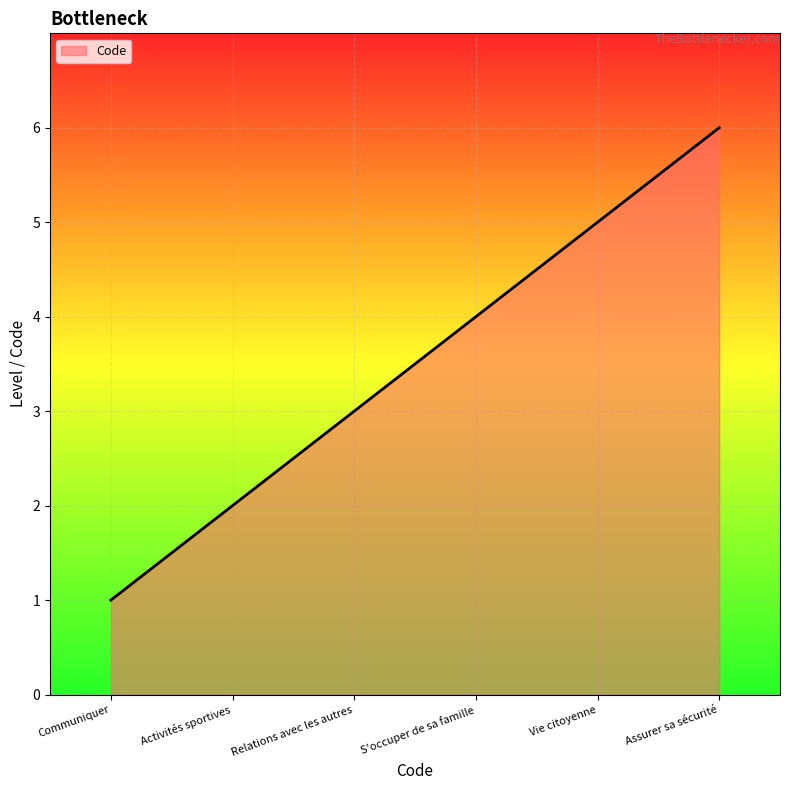

What is the sum of all values?

21